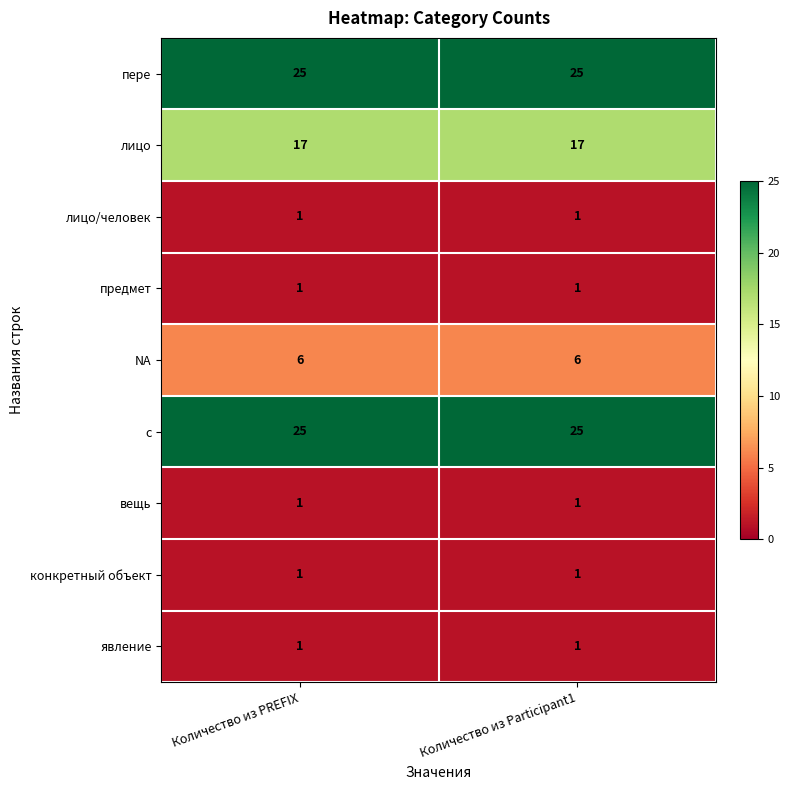

How many data points does each series have?

2